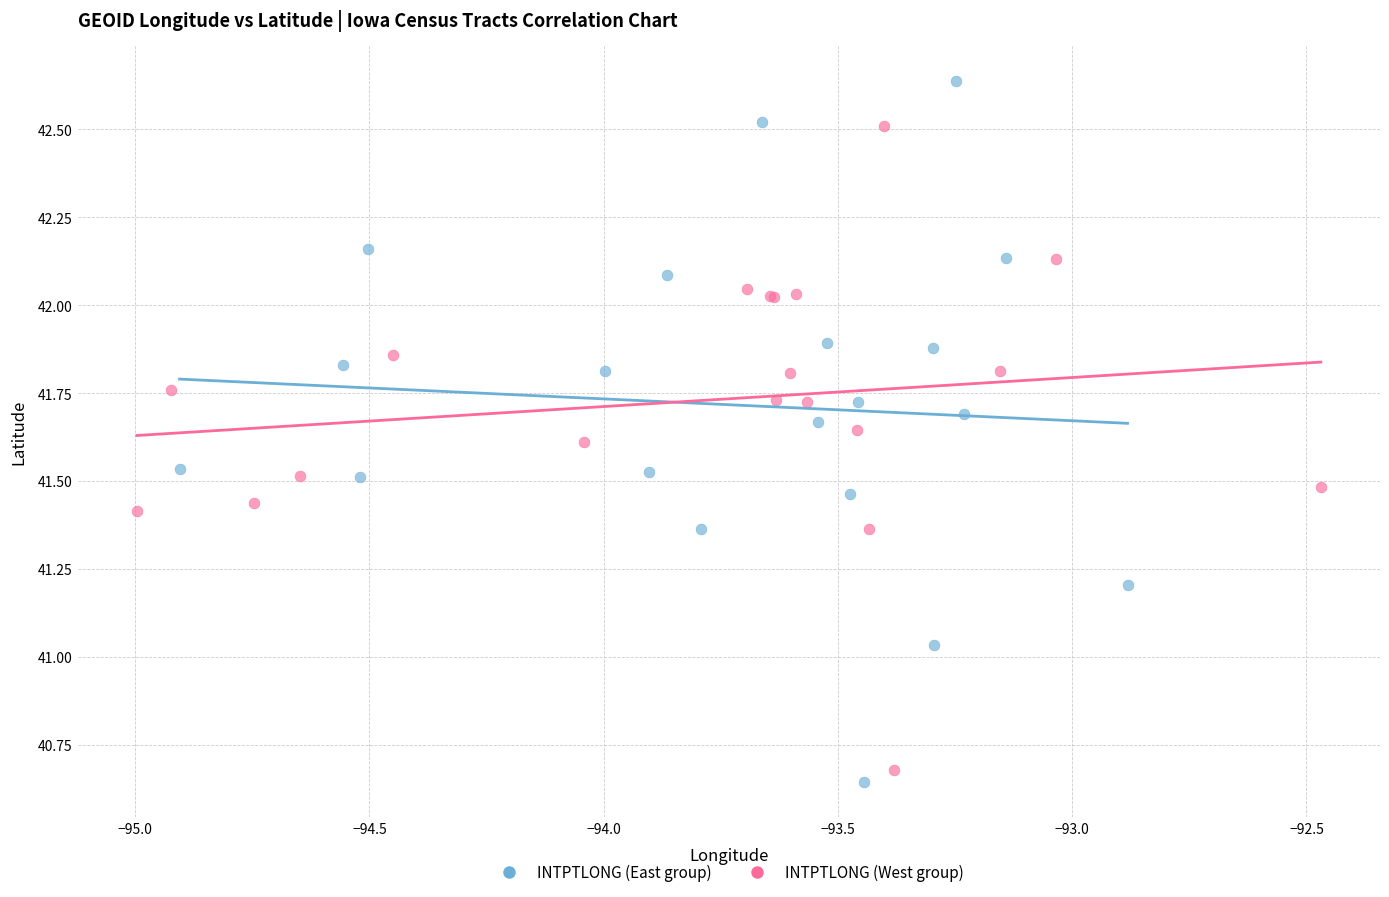

Which series has the widest spread of Y values?

INTPTLONG (East group)